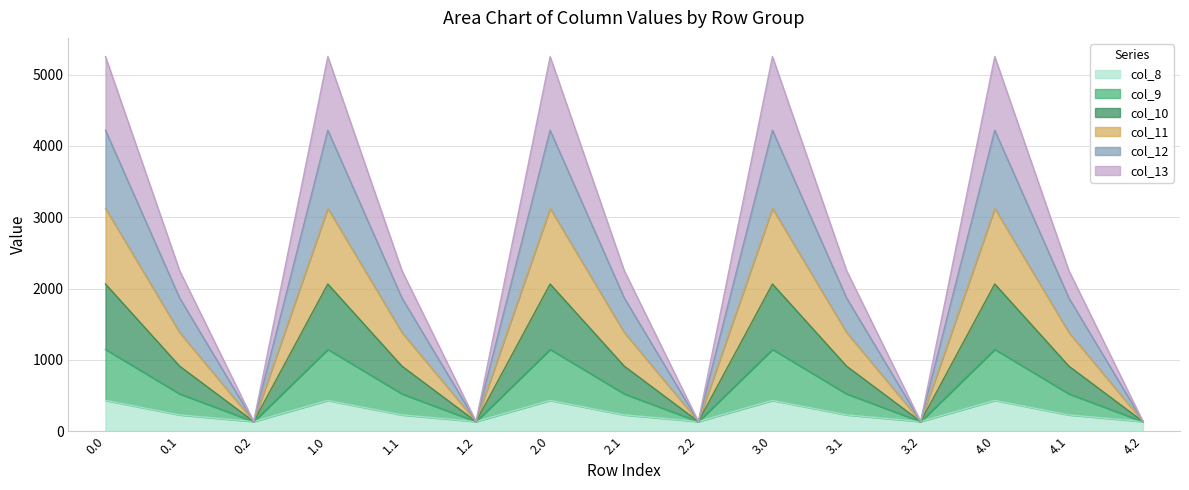

What is the label of the 3rd point from the left?

0.2